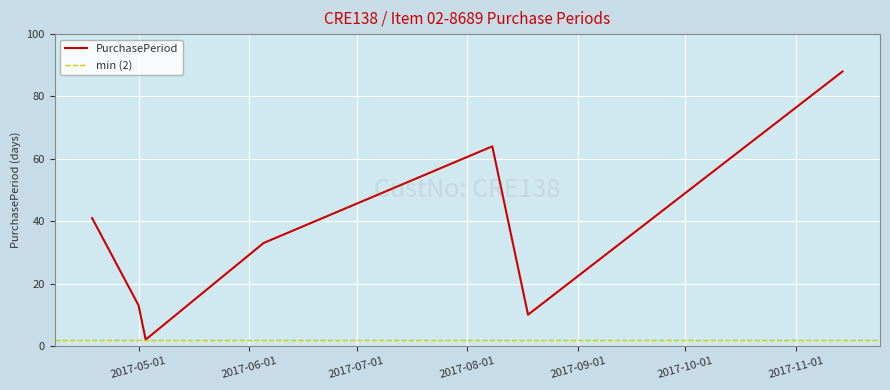

What is the label of the 1st point from the right?

2017-11-14